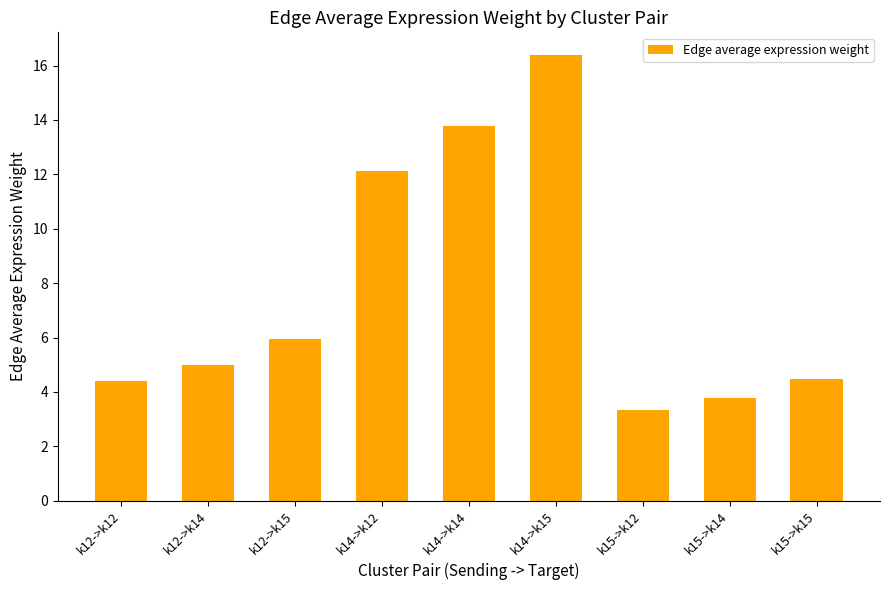

What is the greatest value displayed?

16.4